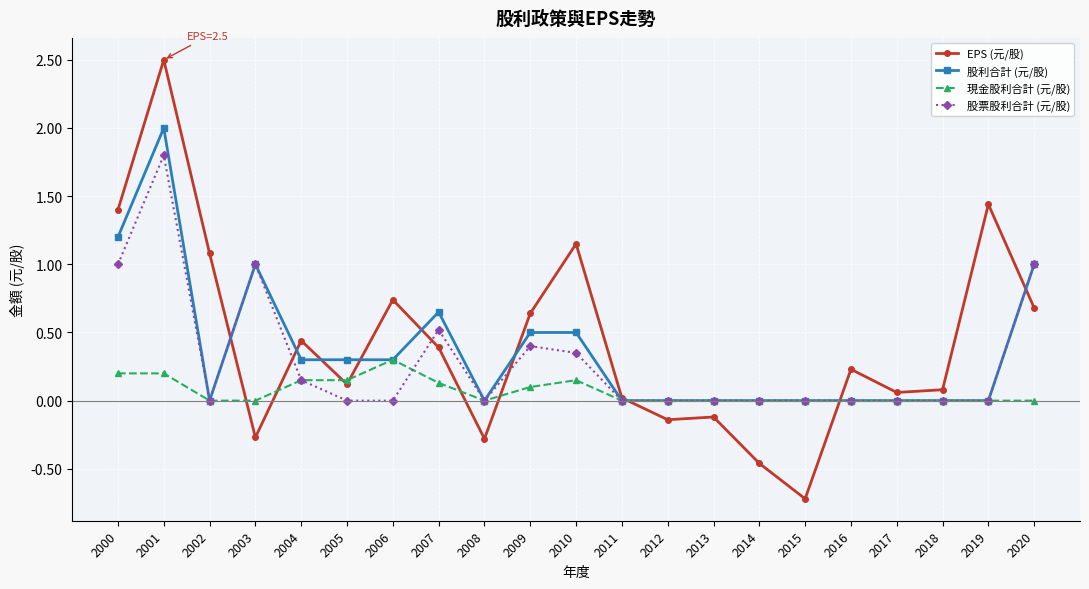

The 股利合計 (元/股) series shows 0.9 at 2011. True or false?

False